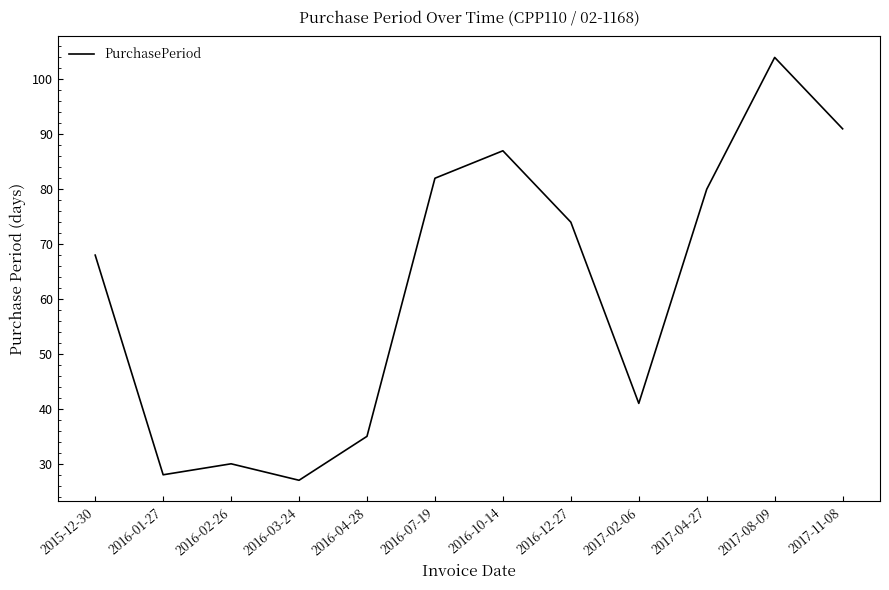

What value does the data have at 2015-12-30?

68